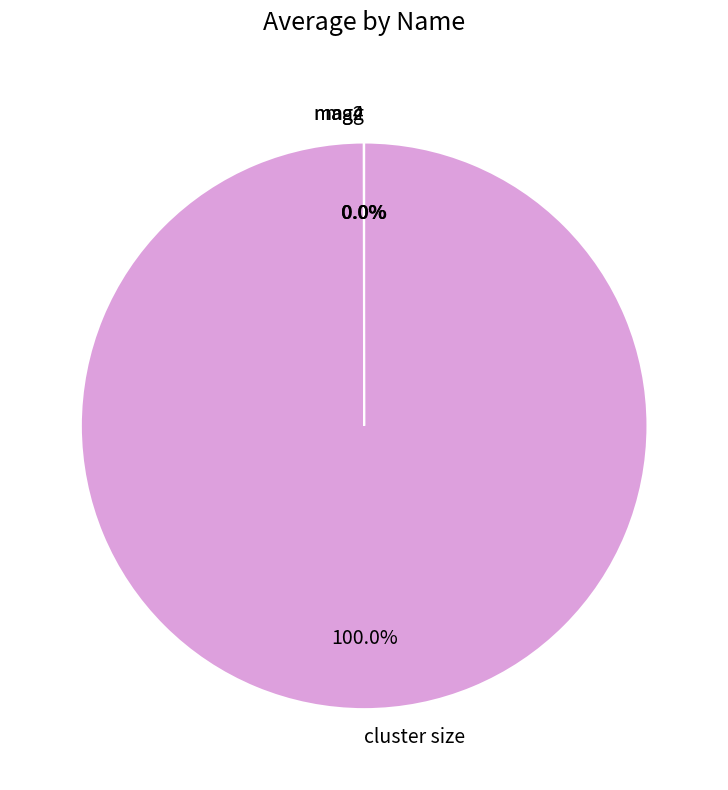

Which category has the biggest portion of the pie?

cluster size